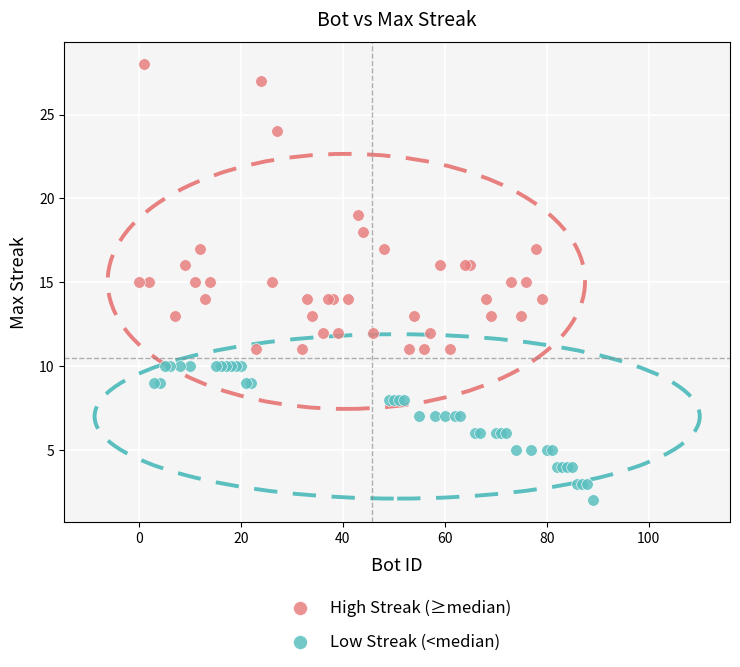

Which series contains the highest Y value?

High Streak (≥median)